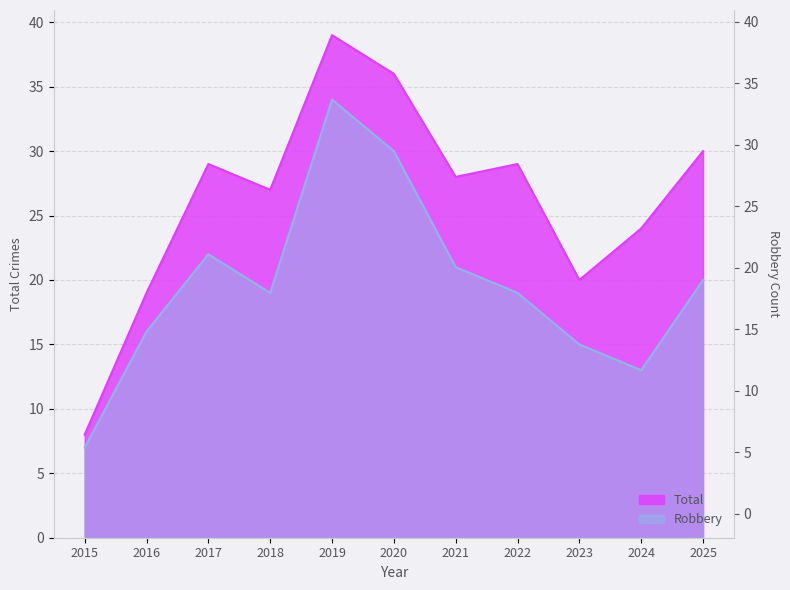

What is the spread (max minus min) of values at 2017?

7